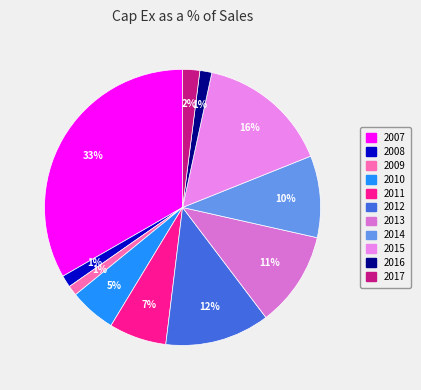

How many slices are in this pie chart?

11